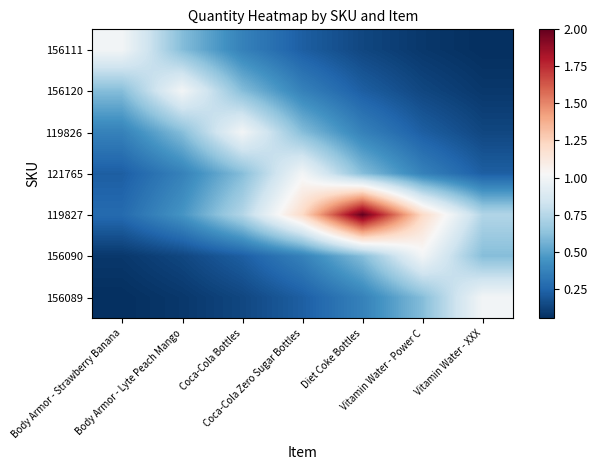

What is the spread (max minus min) of values at Coca-Cola Zero Sugar Bottles?

1.0